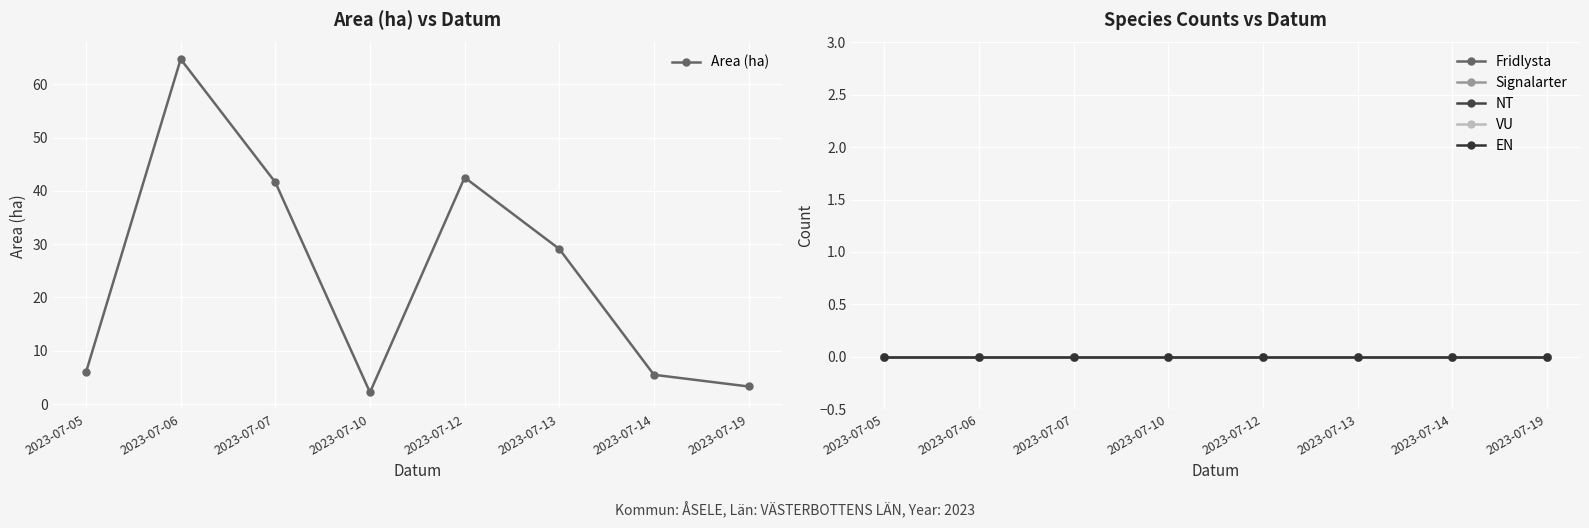

True or false: Fridlysta and EN cross at least once.

False